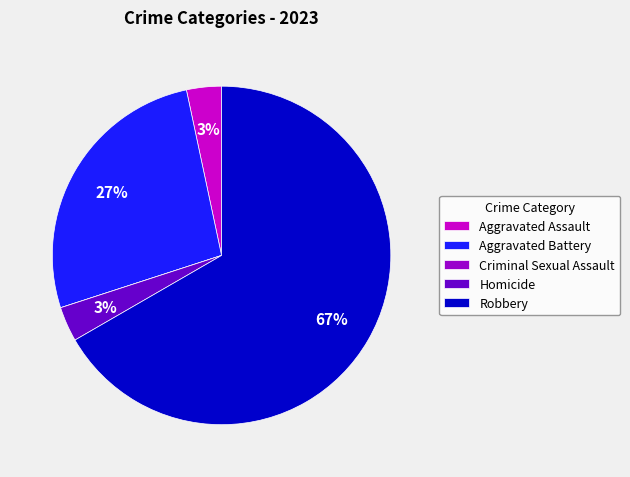

To the nearest percent, what portion does Aggravated Battery represent?

27%